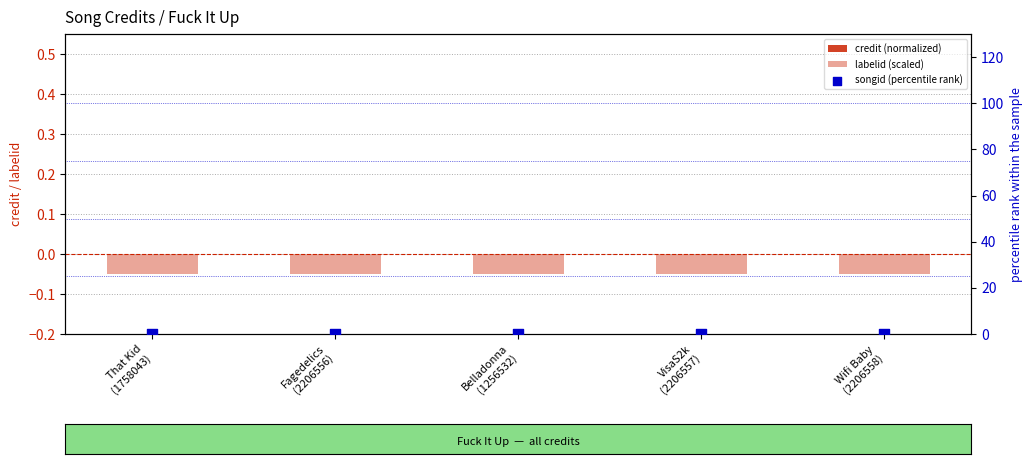

Which series has the largest total across all categories?

credit (normalized)